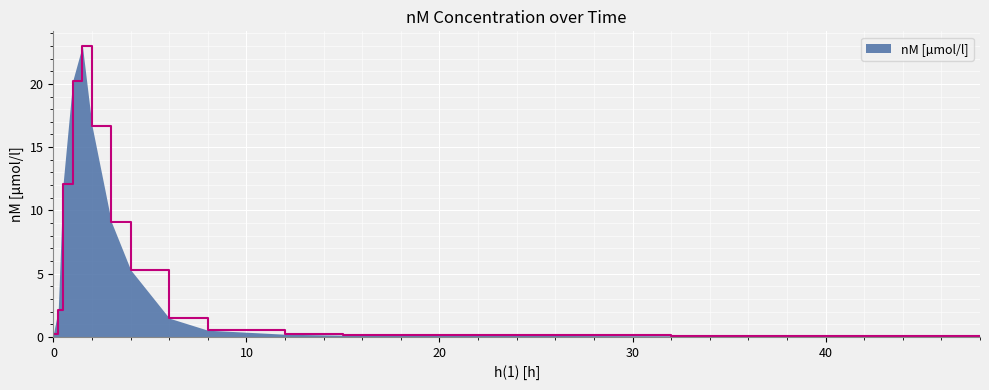

What is the difference between the maximum and minimum values?

23.0